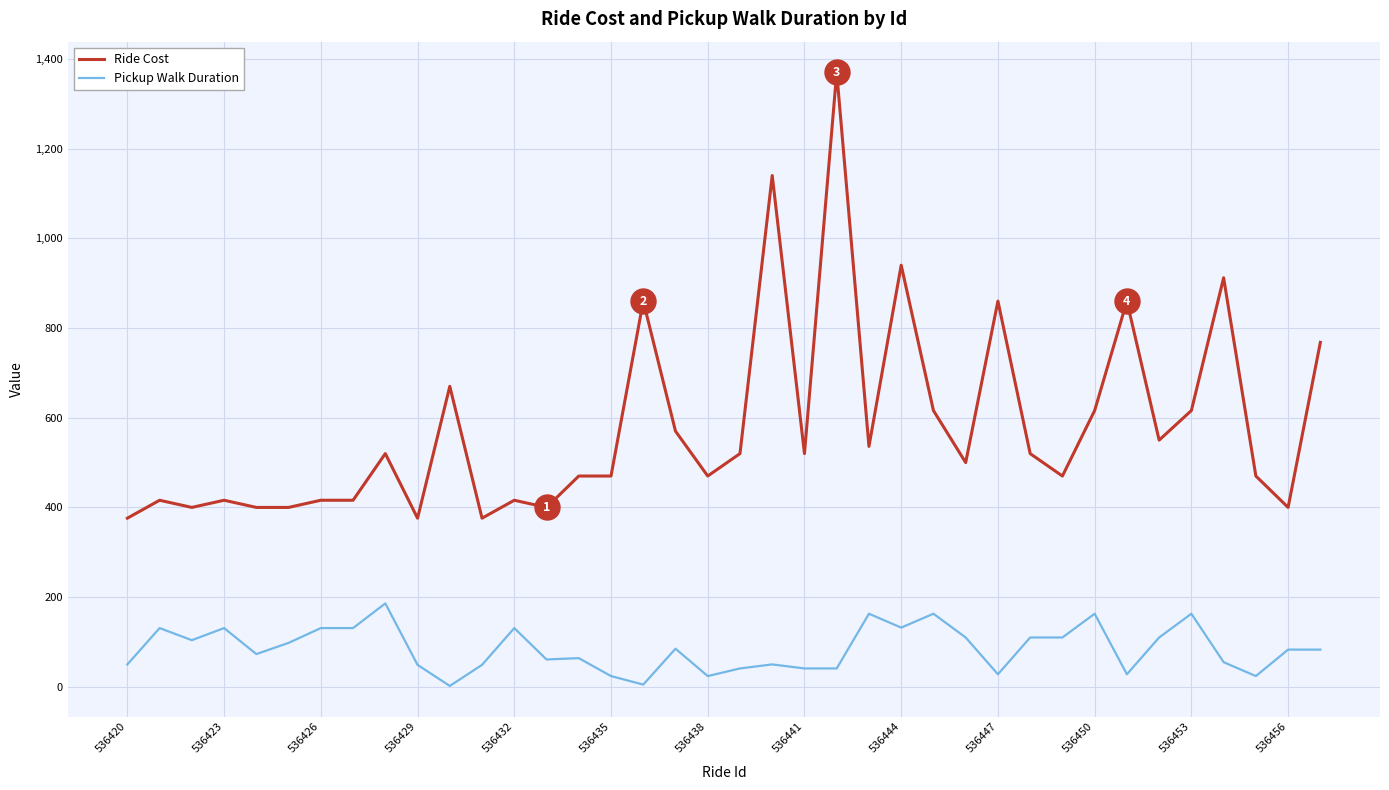

Rank the series by their average value, from highest to lowest.

Ride Cost, Pickup Walk Duration